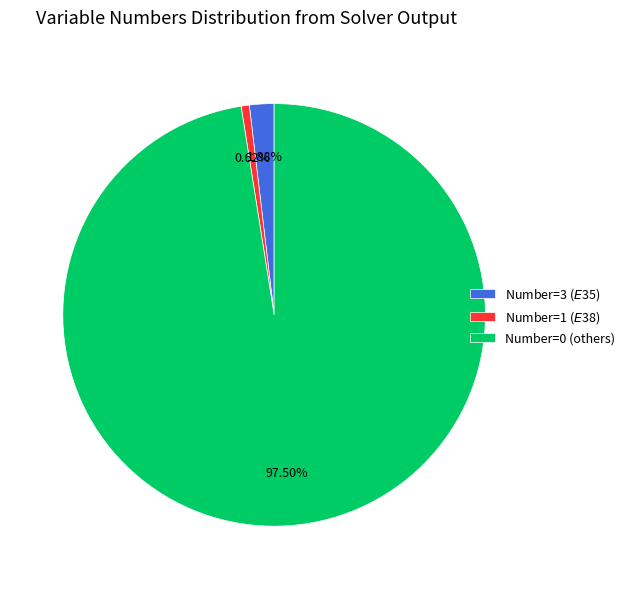

To the nearest percent, what is the difference between the largest and smallest slice percentages?

97%